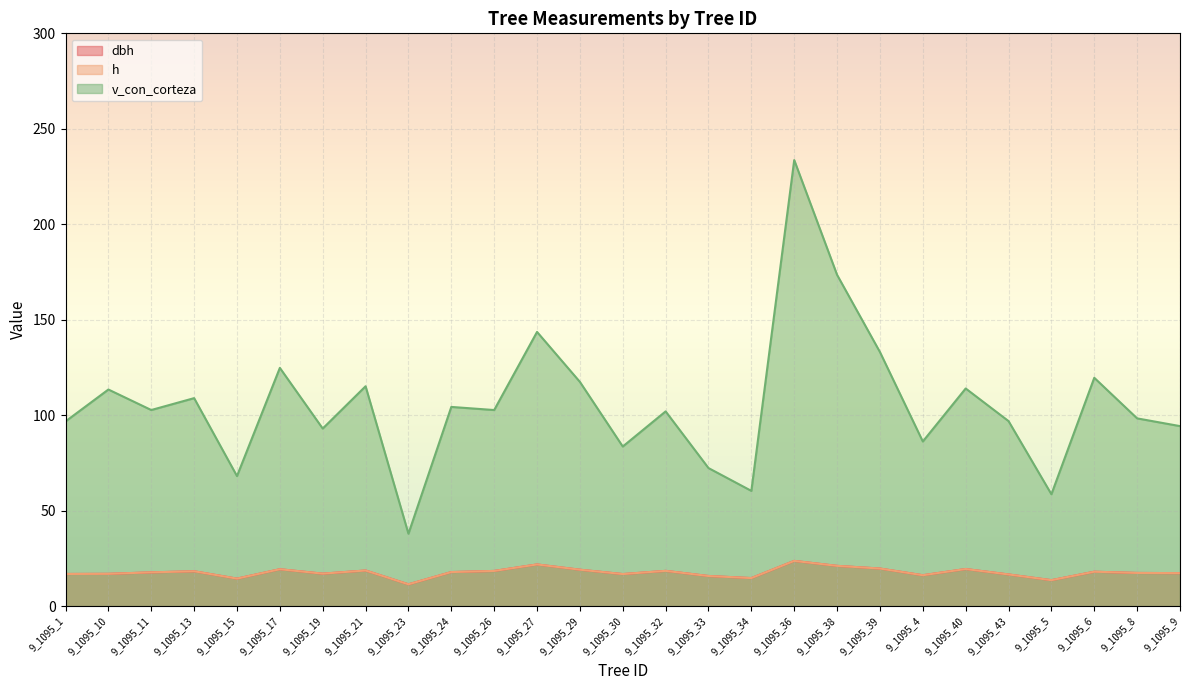

What is the label of the 11th point from the left?

9_1095_26